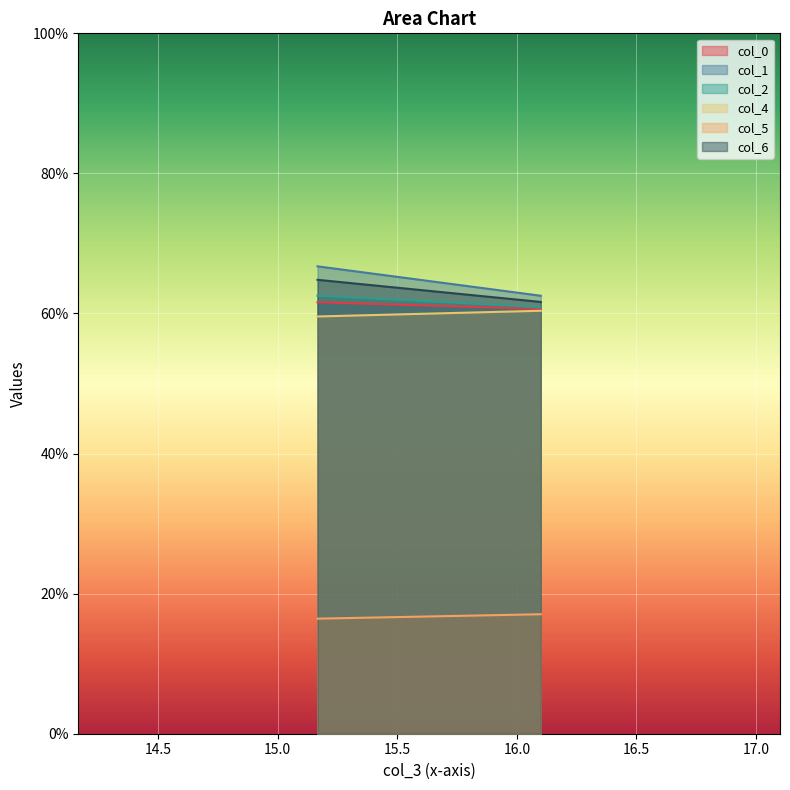

Which series has the largest total across all categories?

col_1